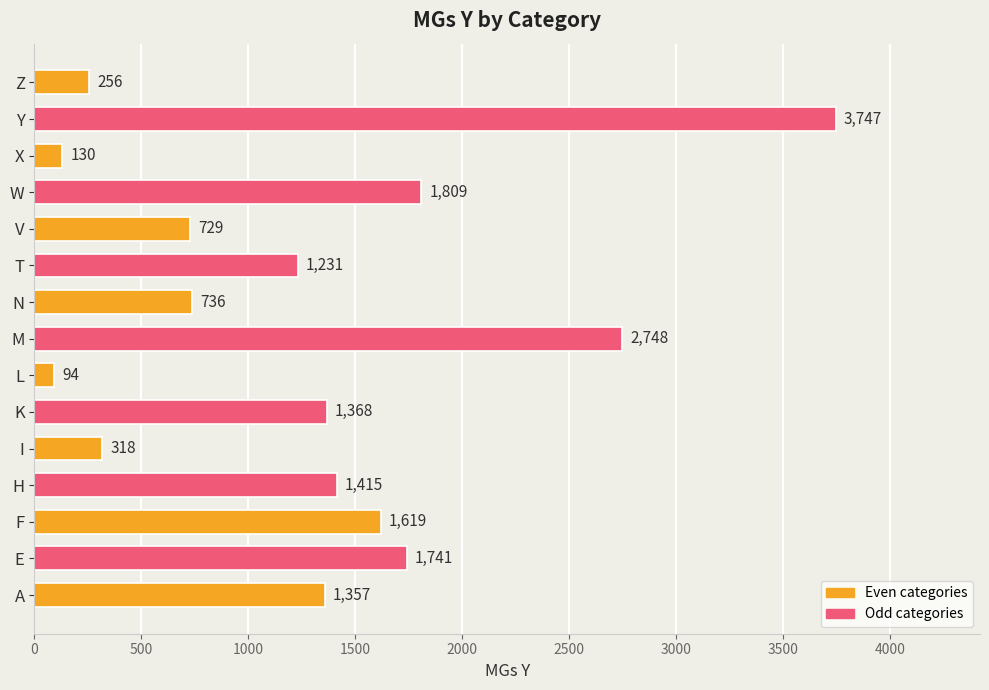

Which has a higher value, Z or N?

N